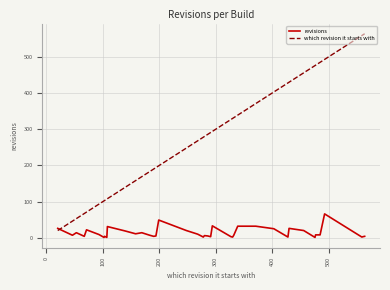

What is the maximum value shown in the chart?

564